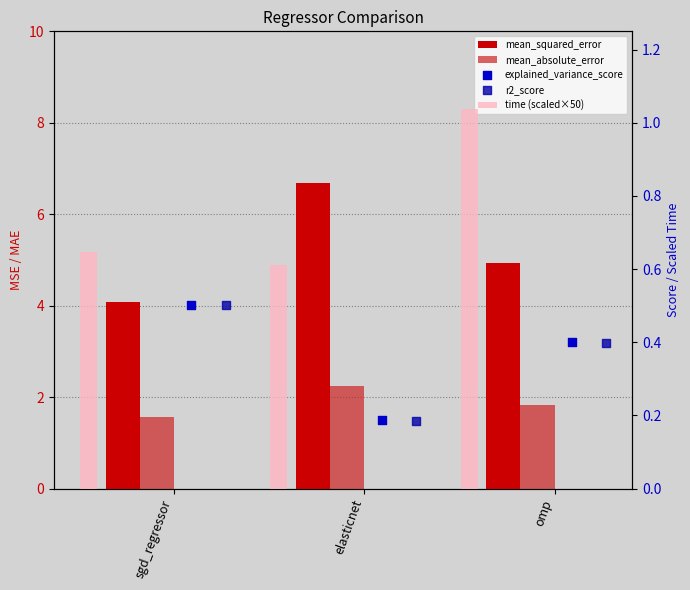

Is the value of time (scaled×50) at sgd_regressor greater than the value of r2_score at elasticnet?

Yes